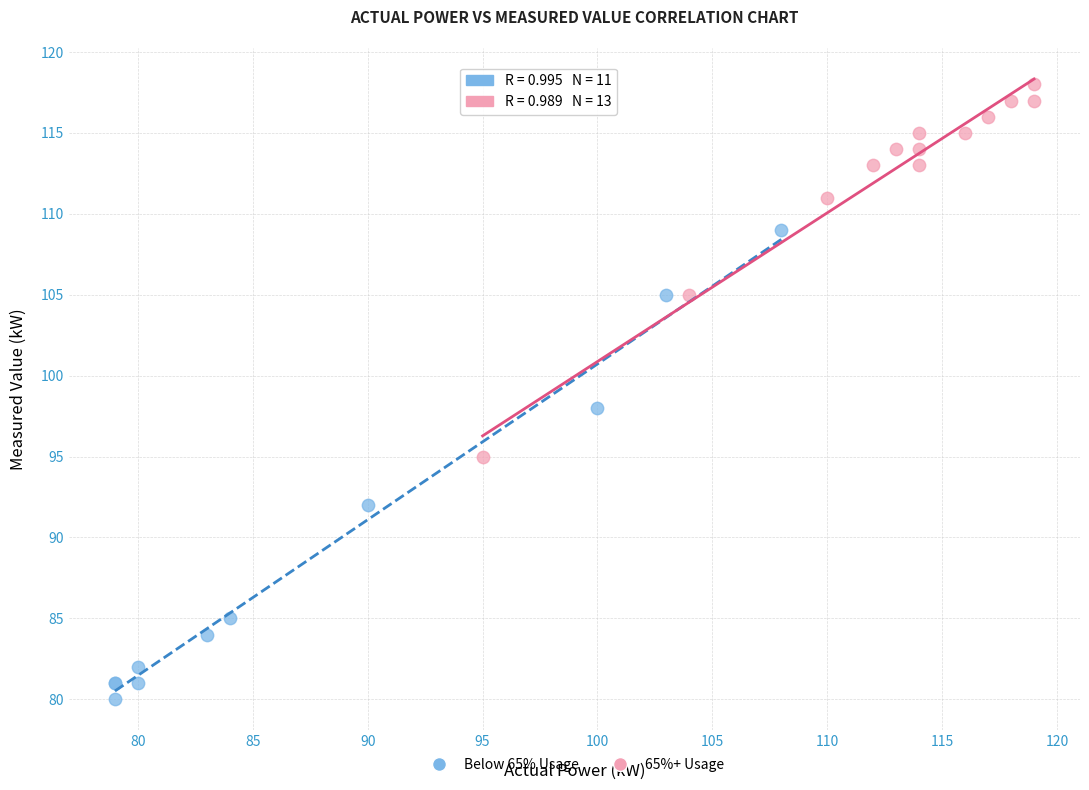

Which series contains the highest Y value?

65%+ Usage